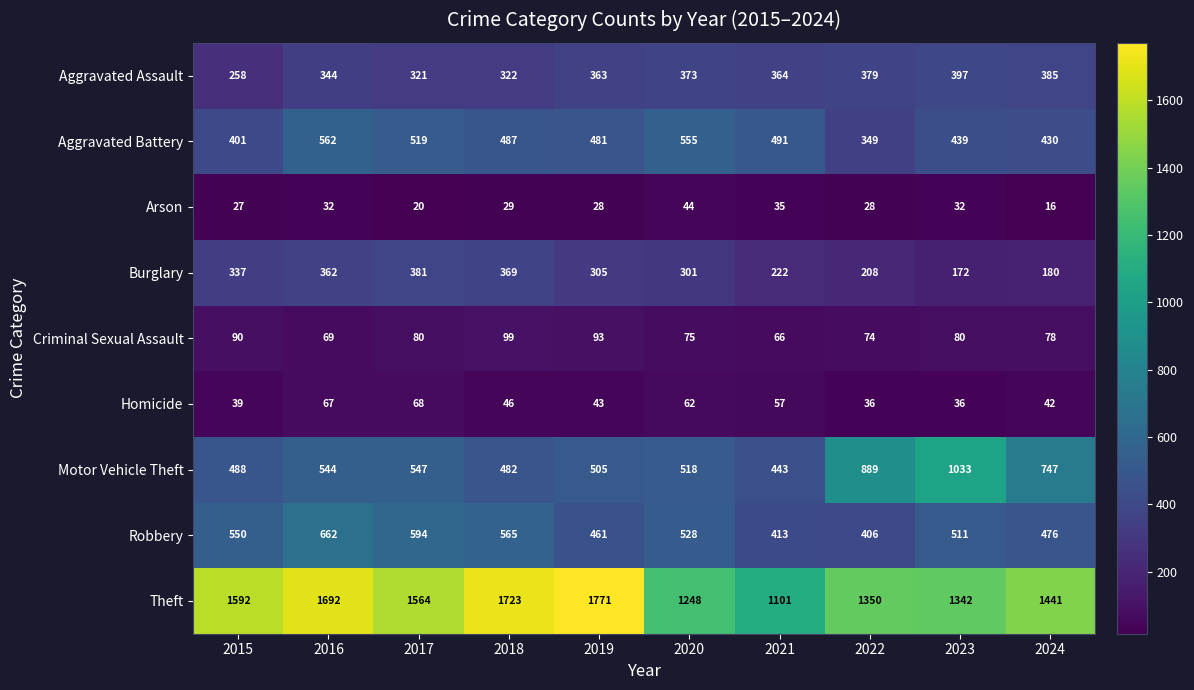

Rank the series at 2017 from highest to lowest value.

Theft, Robbery, Motor Vehicle Theft, Aggravated Battery, Burglary, Aggravated Assault, Criminal Sexual Assault, Homicide, Arson